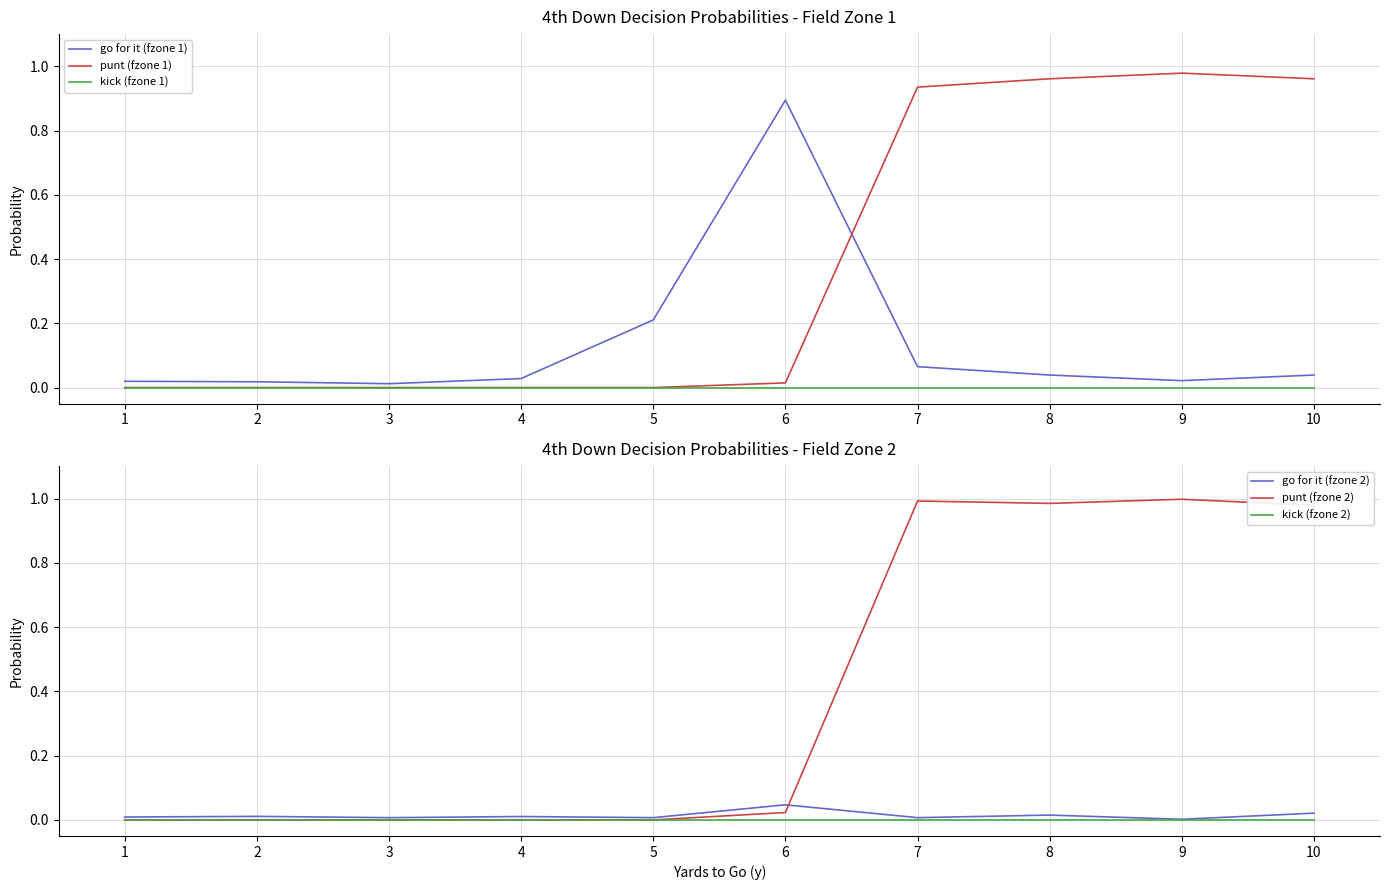

Reading left to right, extract all data points from this chart.

go for it (fzone 1): 1=0.0	2=0.0	3=0.0	4=0.0	5=0.2	6=0.9	7=0.1	8=0.0	9=0.0	10=0.0
punt (fzone 1): 1=0.0	2=0.0	3=0.0	4=0.0	5=0.0	6=0.0	7=0.9	8=1.0	9=1.0	10=1.0
kick (fzone 1): 1=0.0	2=0.0	3=0.0	4=0.0	5=0.0	6=0.0	7=0.0	8=0.0	9=0.0	10=0.0
go for it (fzone 2): 1=0.0	2=0.0	3=0.0	4=0.0	5=0.0	6=0.0	7=0.0	8=0.0	9=0.0	10=0.0
punt (fzone 2): 1=0.0	2=0.0	3=0.0	4=0.0	5=0.0	6=0.0	7=1.0	8=1.0	9=1.0	10=1.0
kick (fzone 2): 1=0.0	2=0.0	3=0.0	4=0.0	5=0.0	6=0.0	7=0.0	8=0.0	9=0.0	10=0.0